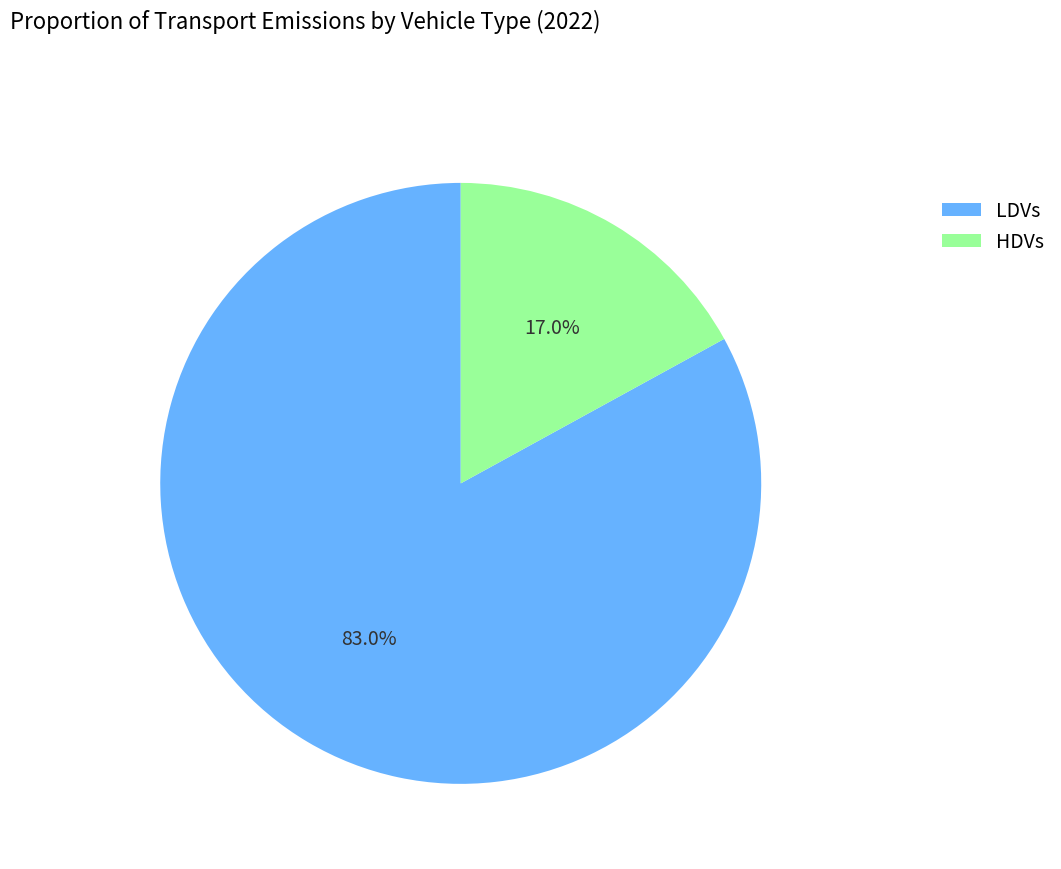

Is it true that HDVs is 17% of the pie?

True